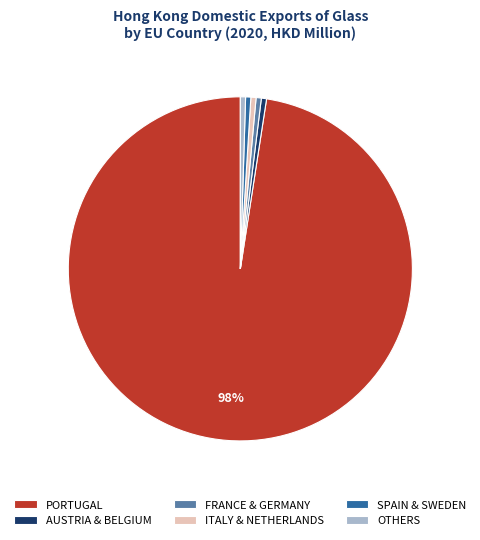

Which slice is the largest?

PORTUGAL